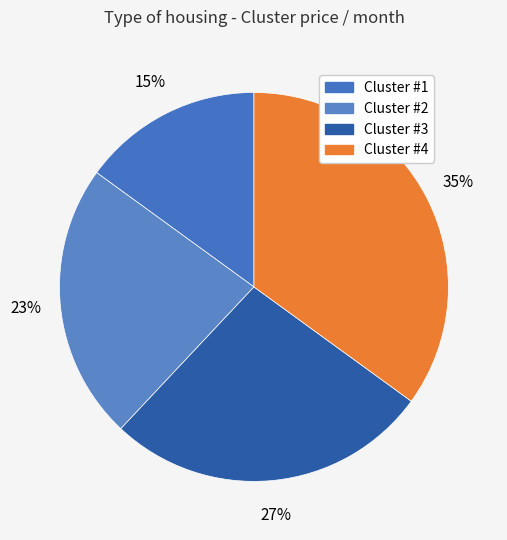

What is the change in value from Cluster #3 to Cluster #4?

+8000